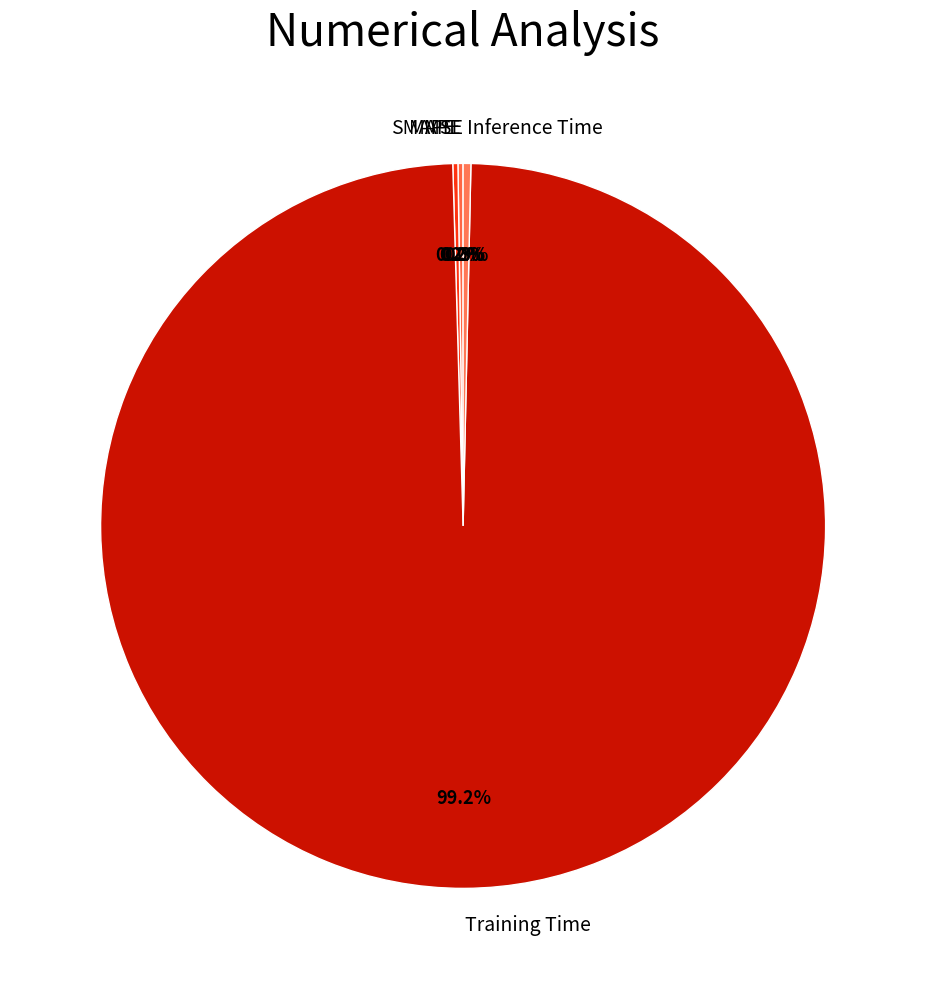

Which category has the biggest portion of the pie?

Training Time